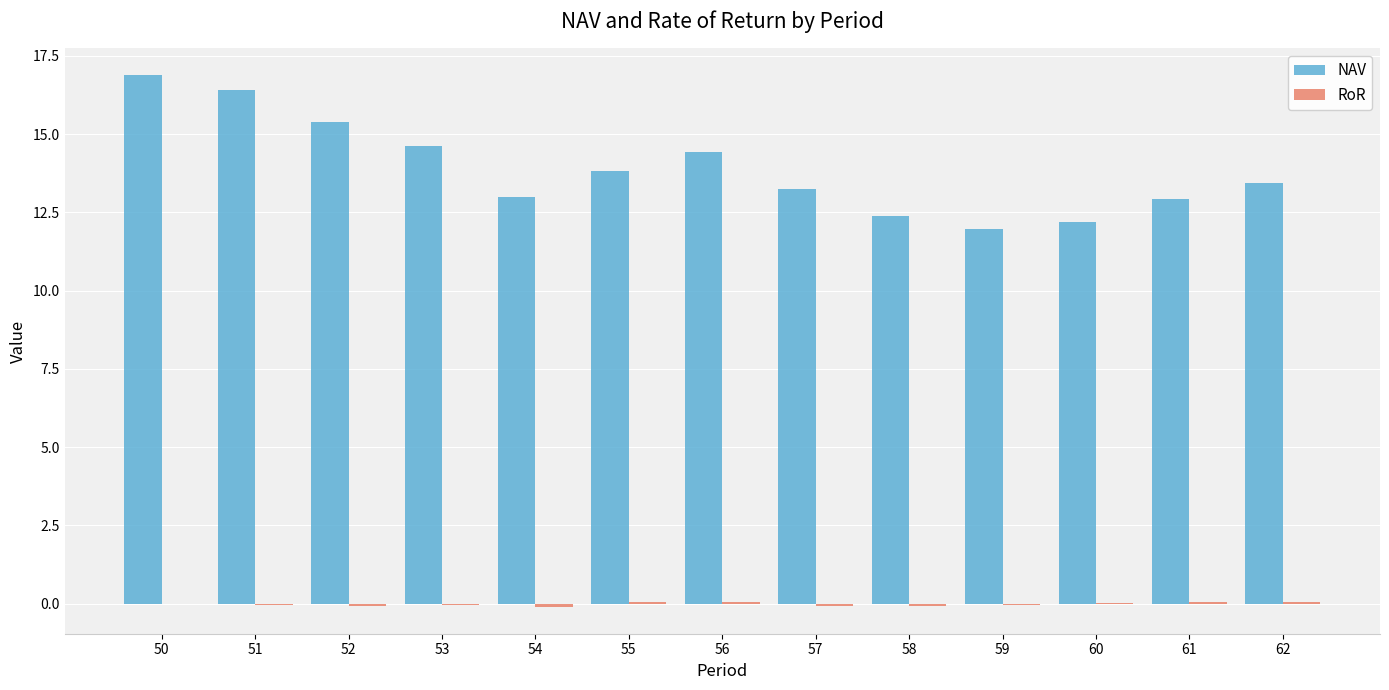

Does the chart contain stacked bars?

No